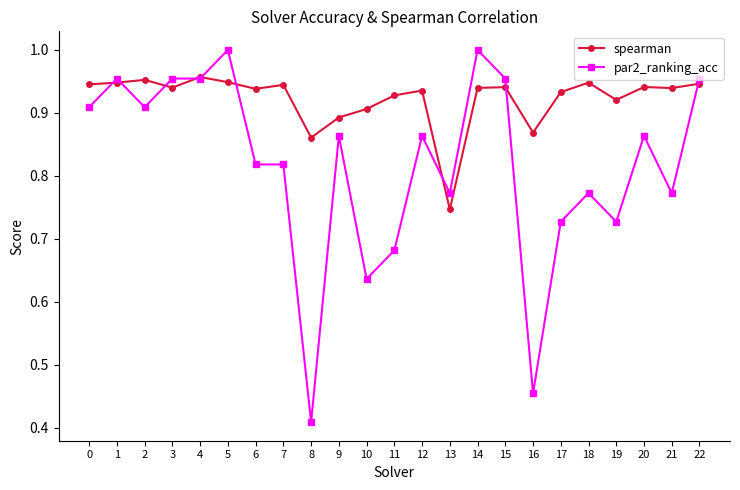

Which series has the widest spread of values?

par2_ranking_acc